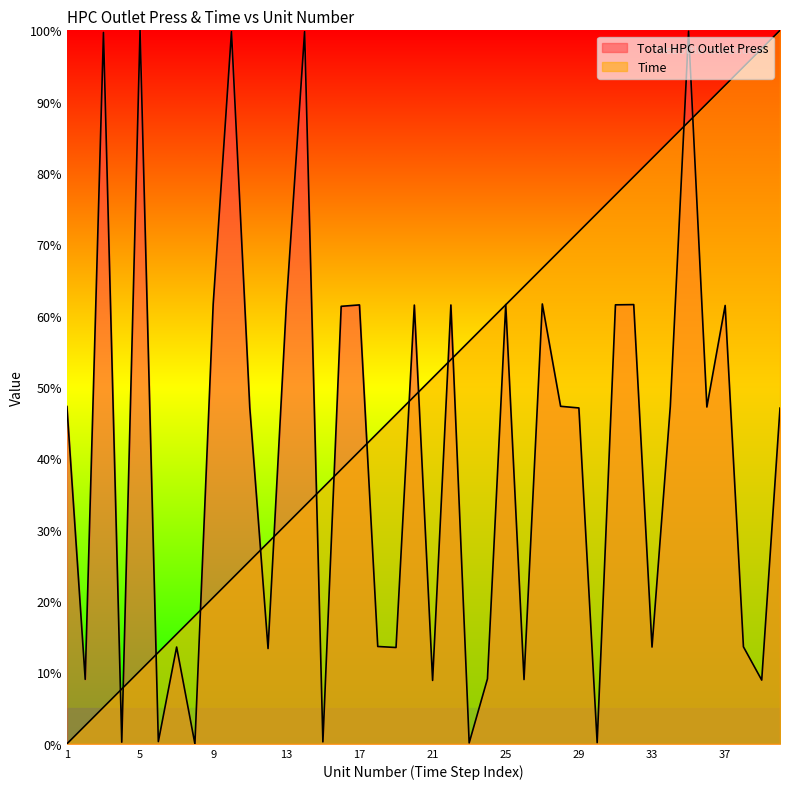

After their last crossing, which series has the higher values: Time or Total HPC Outlet Press?

Time